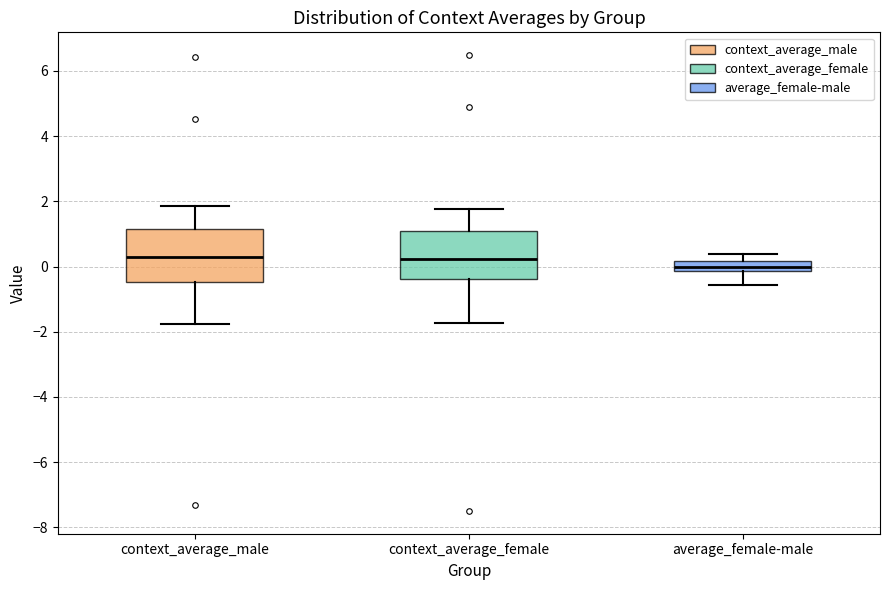

Where does the upper whisker of the box for average_female-male end on the y-axis? The values are not printed on the chart, so give them approximately, as read against the axis.

0.4